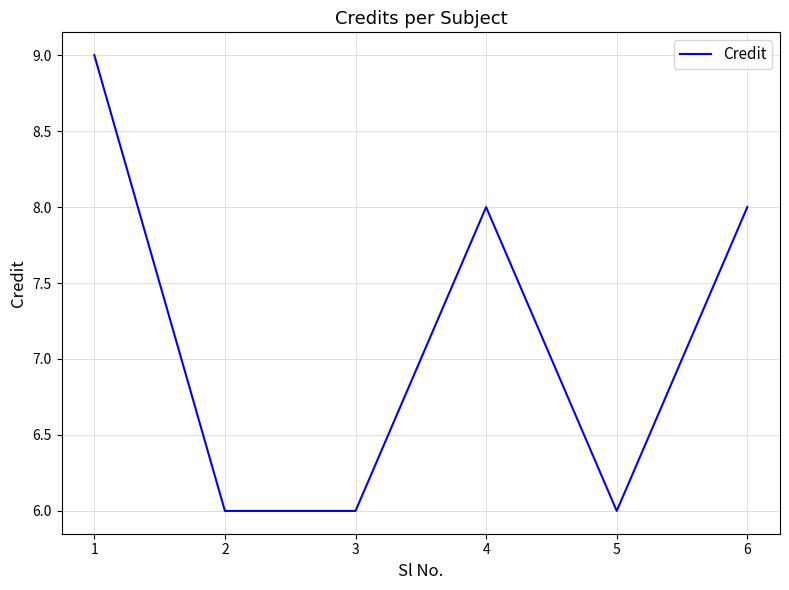

How many categories are shown in the chart?

6